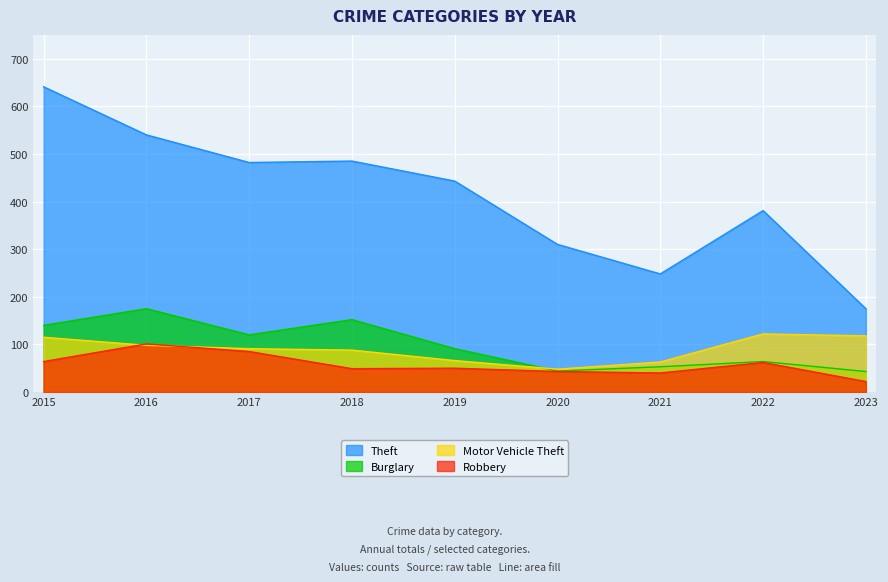

What value does the Robbery series have at 2018, to the nearest 10?

50